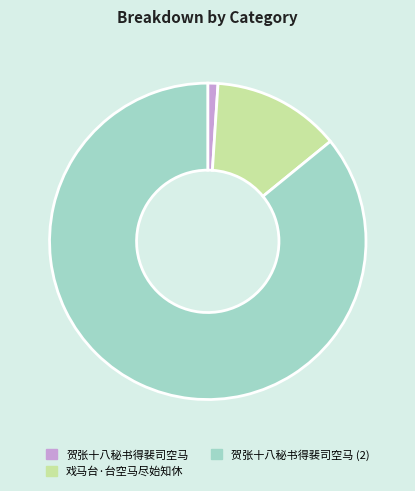

Combined, do 贺张十八秘书得裴司空马 and 贺张十八秘书得裴司空马 (2) account for over 50%?

Yes